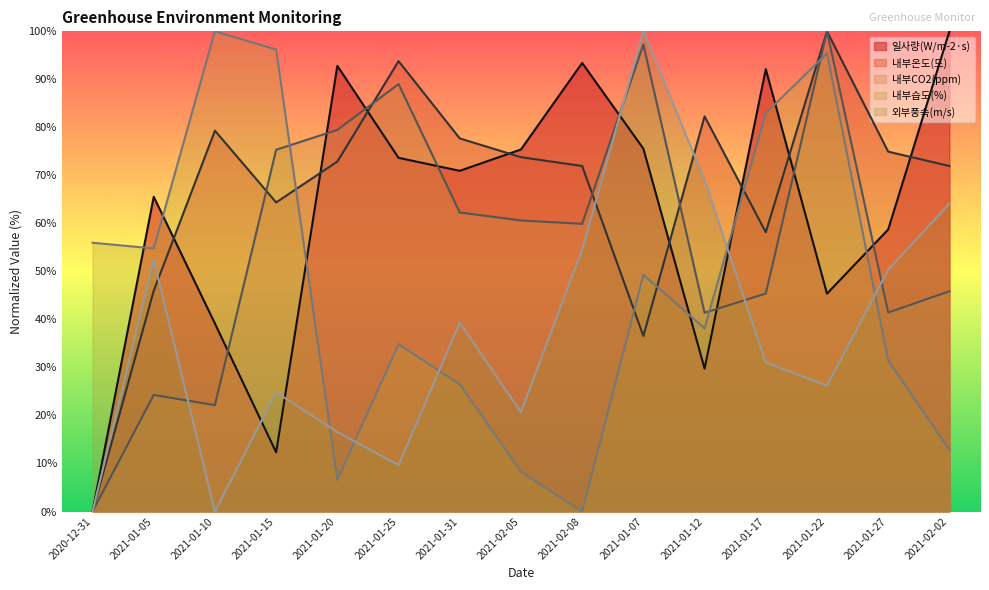

How many interior local peaks does the 일사량(W/m-2·s) series have?

4